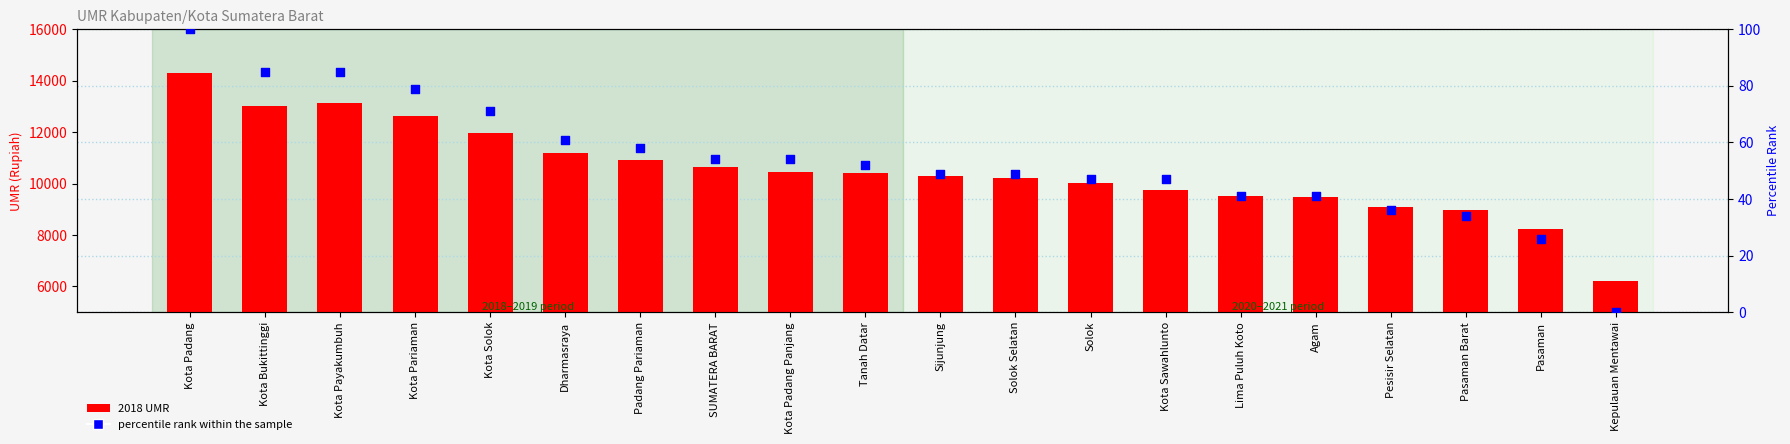

Which series has the largest total across all categories?

2018 UMR